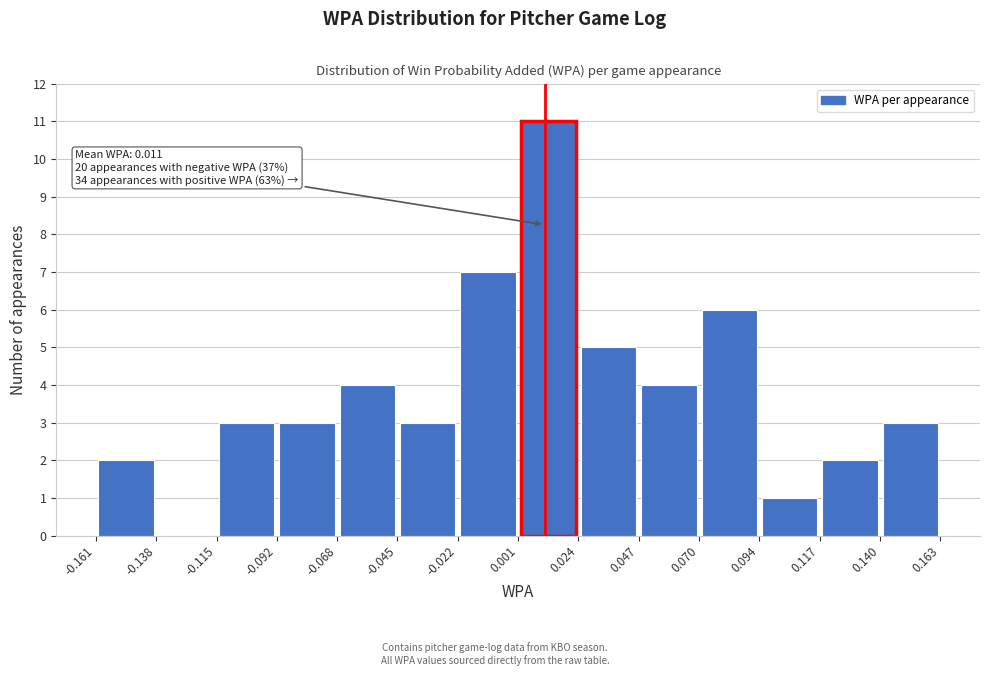

Which range on the x-axis has the tallest bar?

0.001 to 0.024